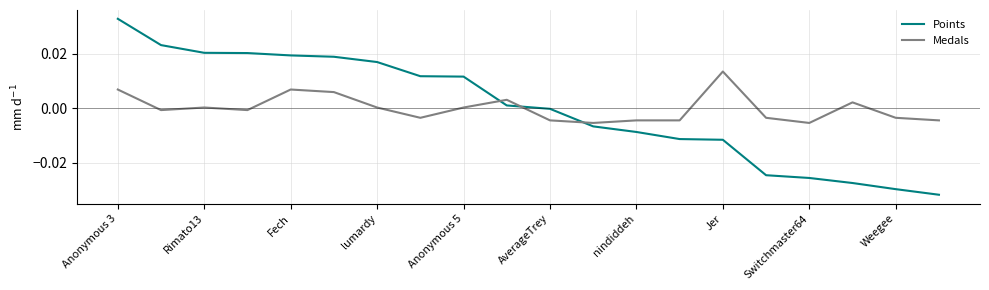

How many times do Medals and Points cross each other?

3